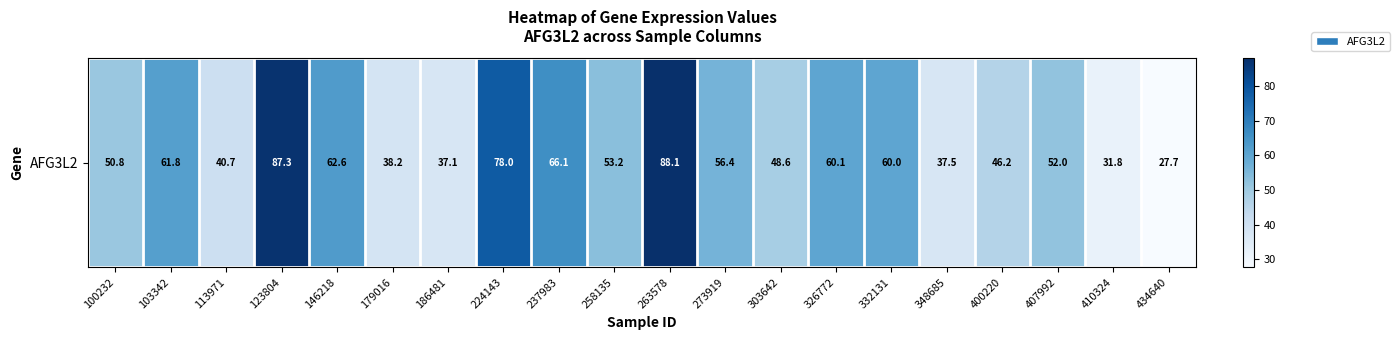

Which label corresponds to the largest value in the chart?

263578